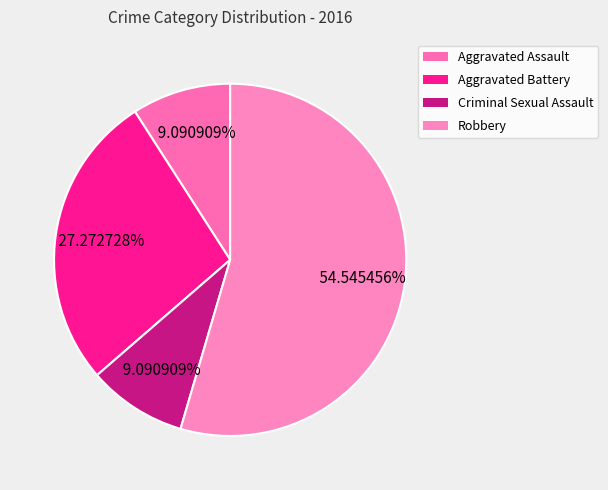

Is it true that Criminal Sexual Assault is 23% of the pie?

False